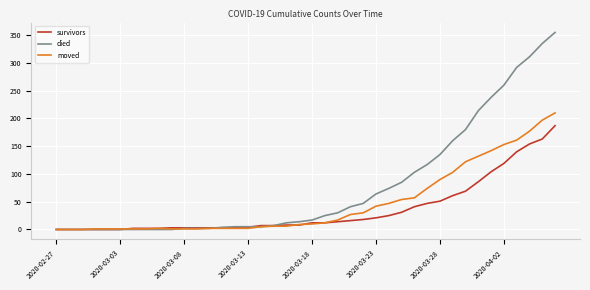

List the series in order of their overall mean, highest first.

died, moved, survivors